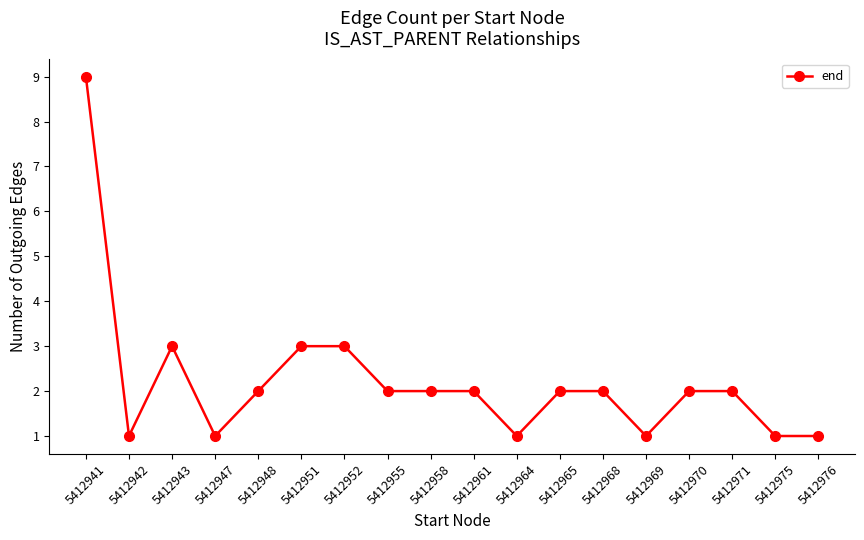

What is the average value?

2